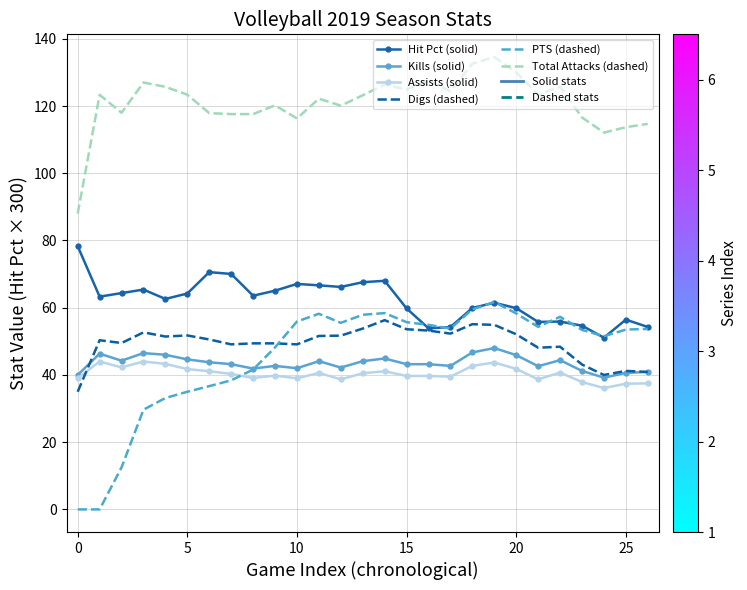

Which series has the widest spread of values?

PTS (dashed)